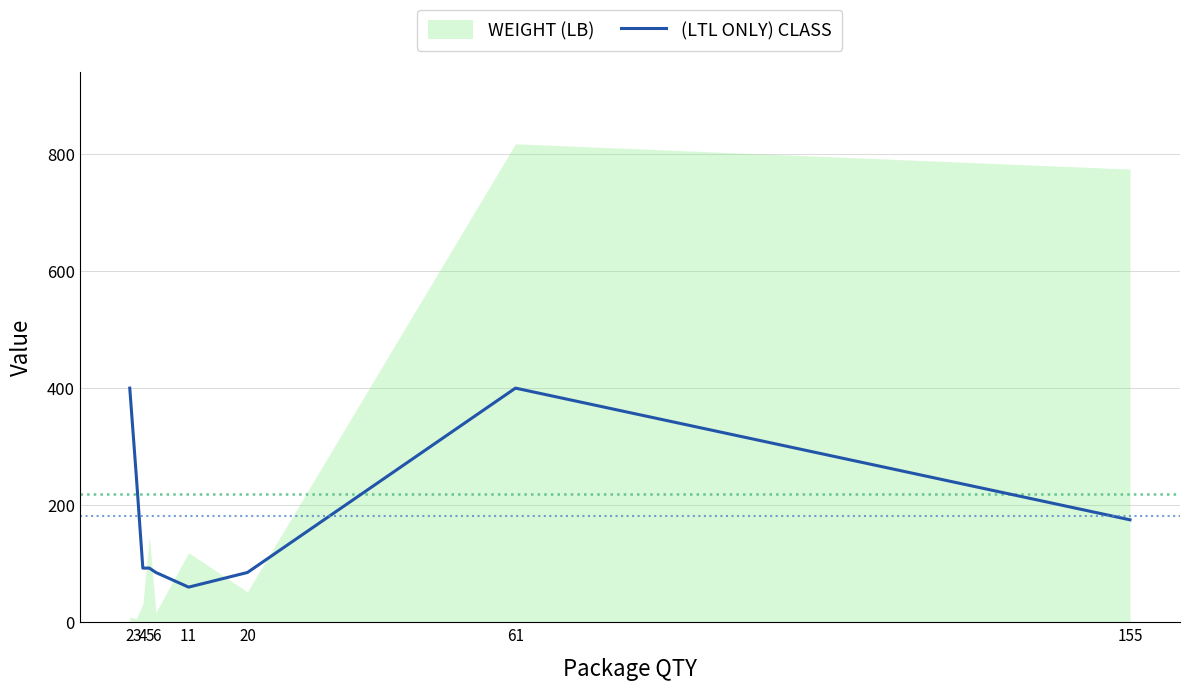

The (LTL ONLY) CLASS series shows 175.0 at 155. True or false?

True